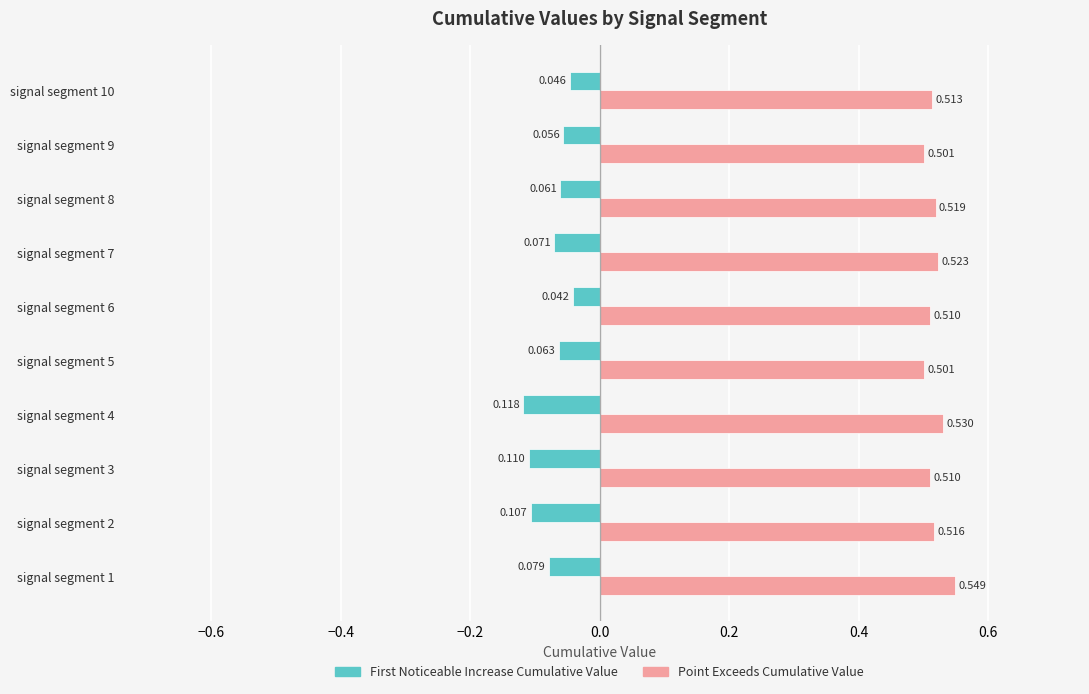

True or false: First_Noticeable_Increase_Cumulative_Value has a value of -0.1 at signal segment 8.

True